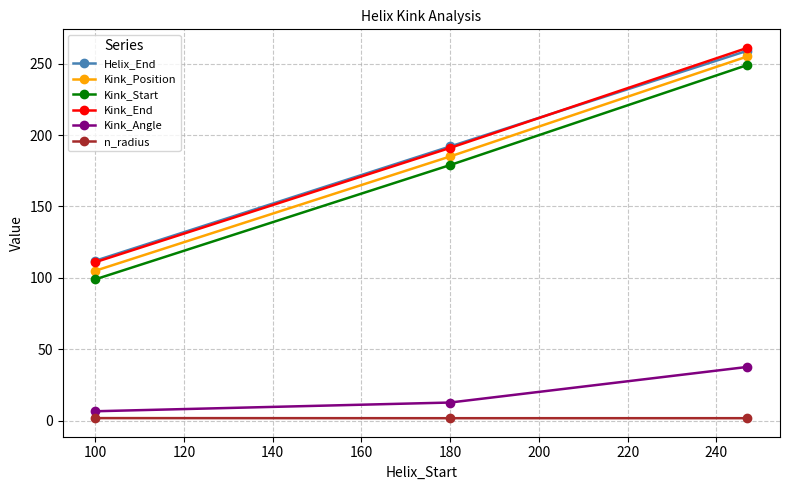

What is the value of the Kink_Angle point at the 2nd from the left?

12.8